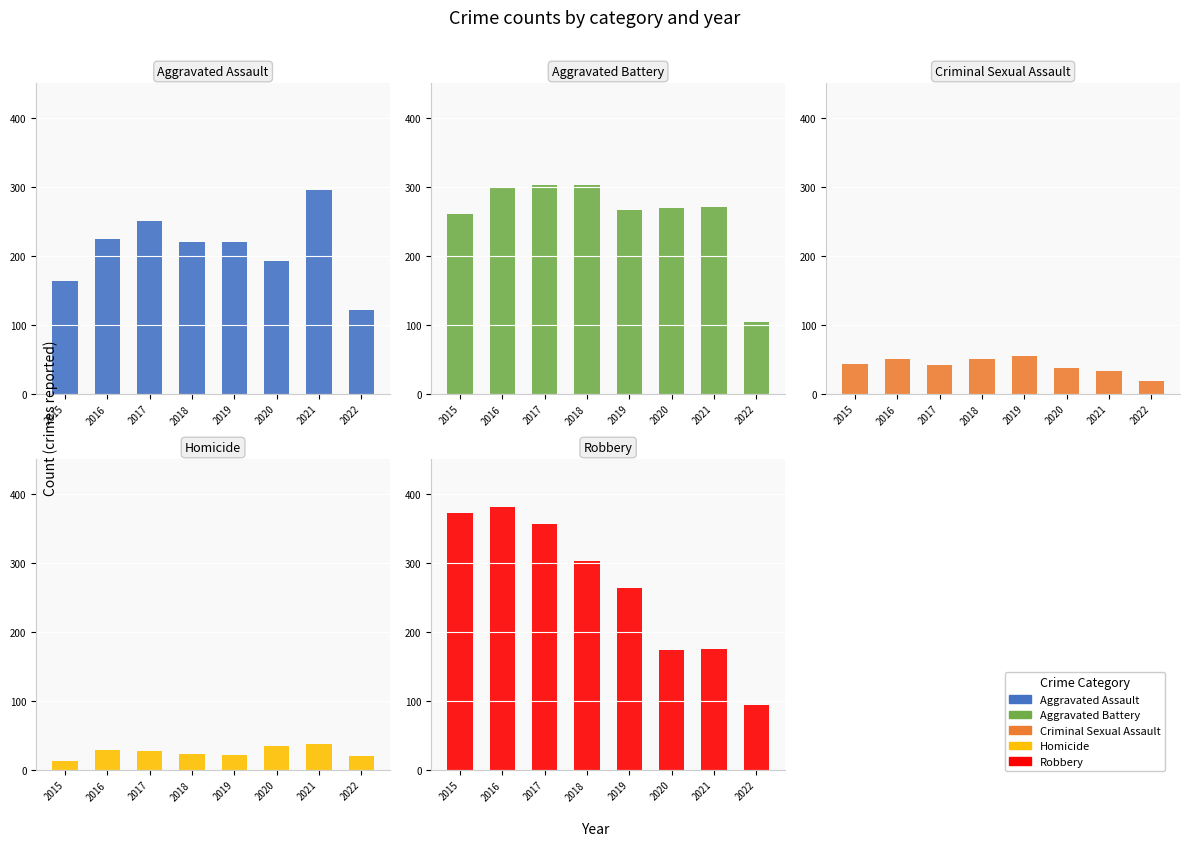

Between 2015 and 2016, which series saw the biggest shift?

Aggravated Assault